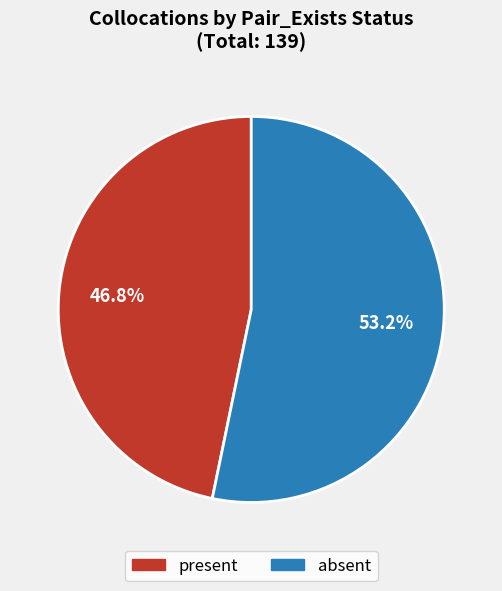

Approximately how many times larger is the value at present compared to absent?

0.9